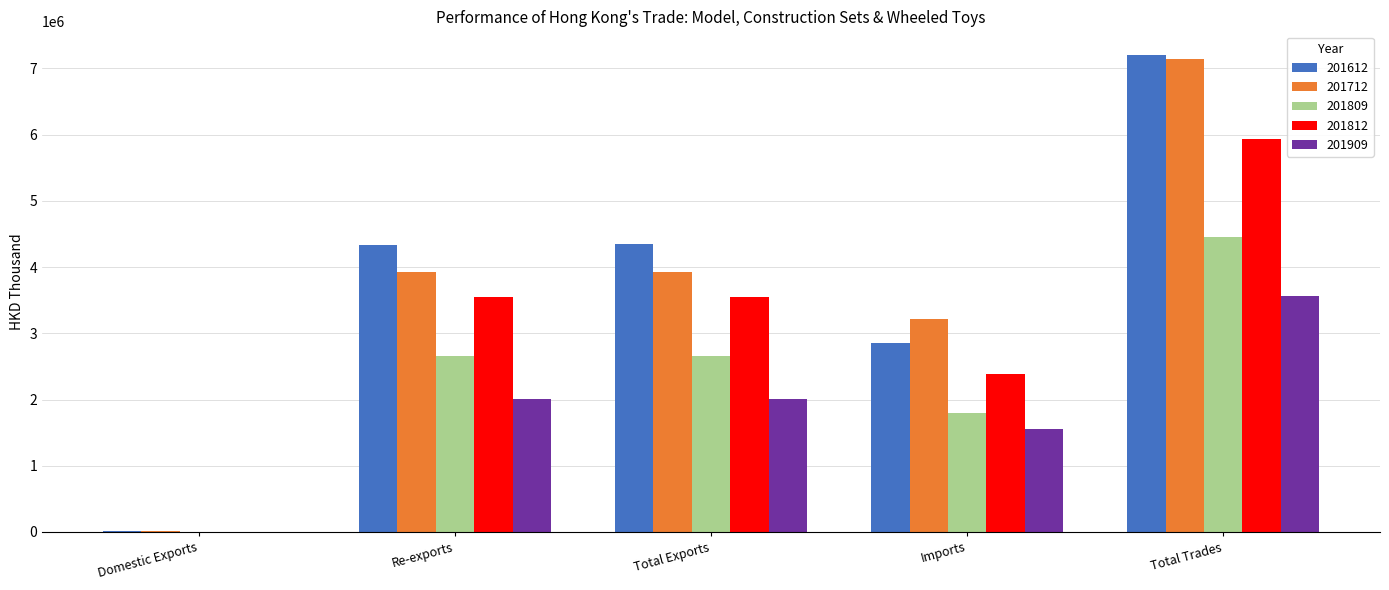

What is the spread (max minus min) of values at Imports?

1660003.9